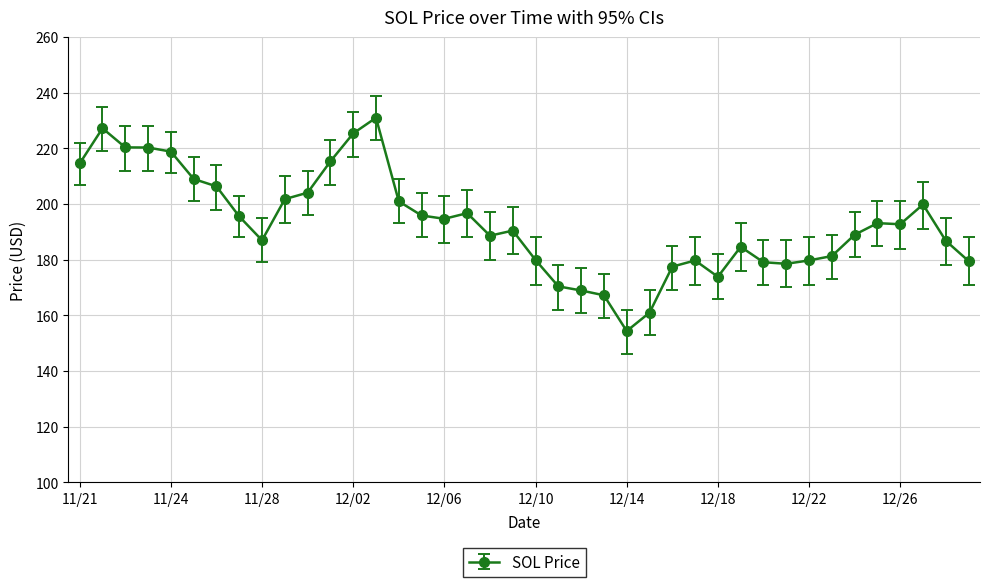

How many data points does each series have?

40